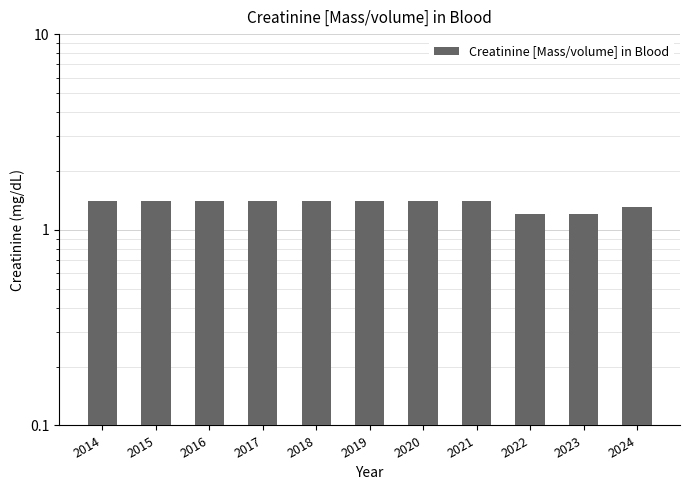

Reading right to left, extract all data points from this chart.

2024=1.3	2023=1.2	2022=1.2	2021=1.4	2020=1.4	2019=1.4	2018=1.4	2017=1.4	2016=1.4	2015=1.4	2014=1.4